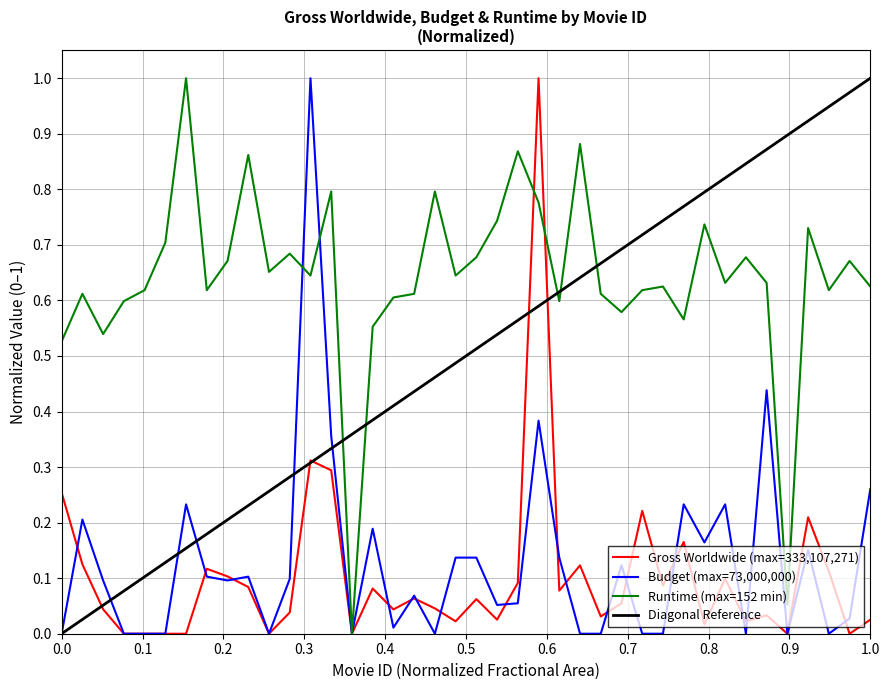

Which series has the largest range (max minus min)?

Gross worldwide